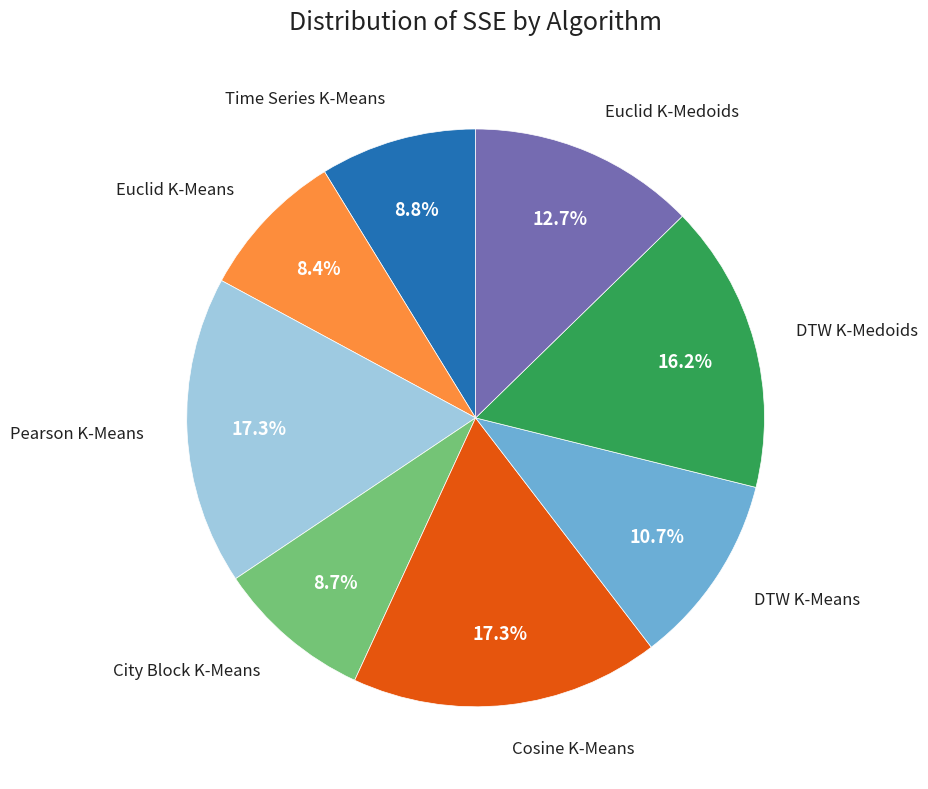

What is the ratio of the value at Cosine K-Means to the value at Euclid K-Medoids?

1.4